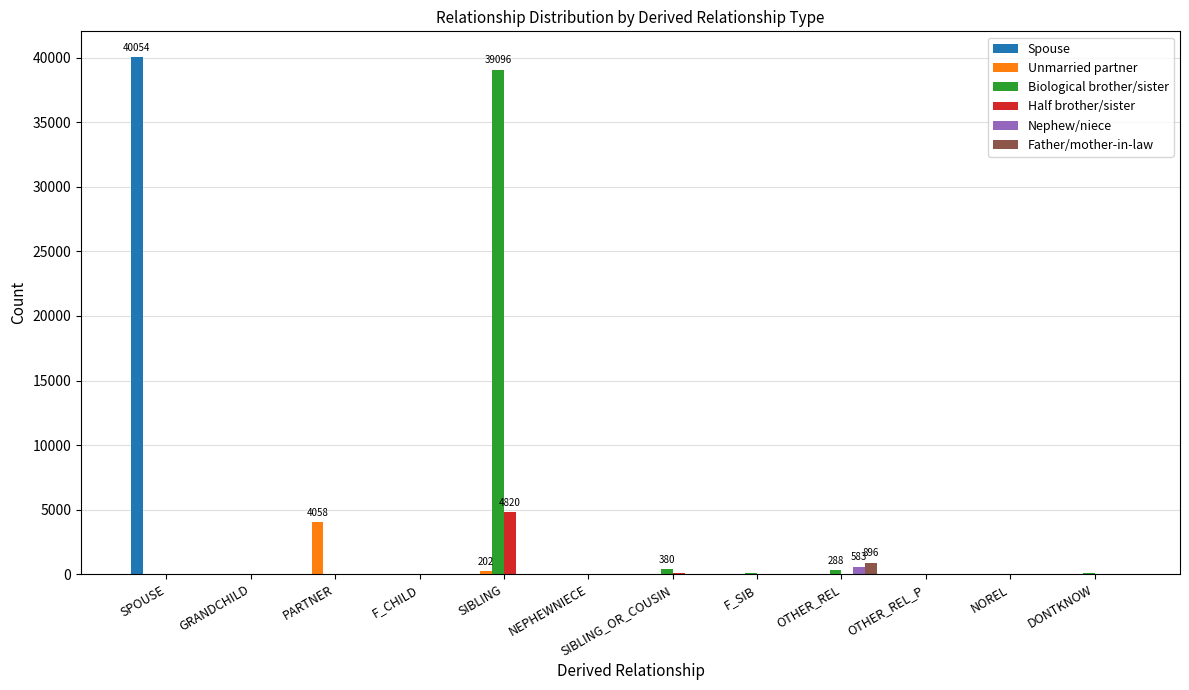

How many distinct data groups are displayed?

6